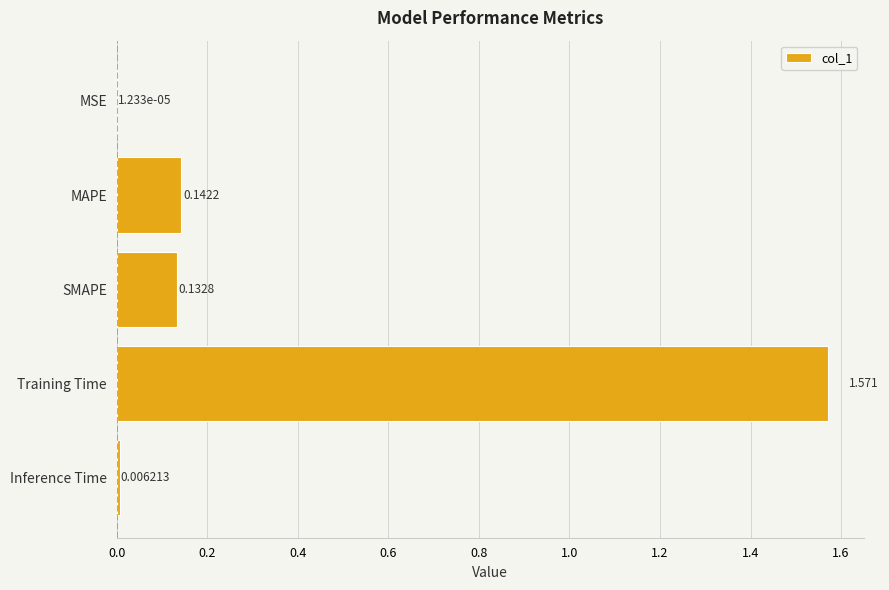

Where is the data nearest to the value 0?

MSE